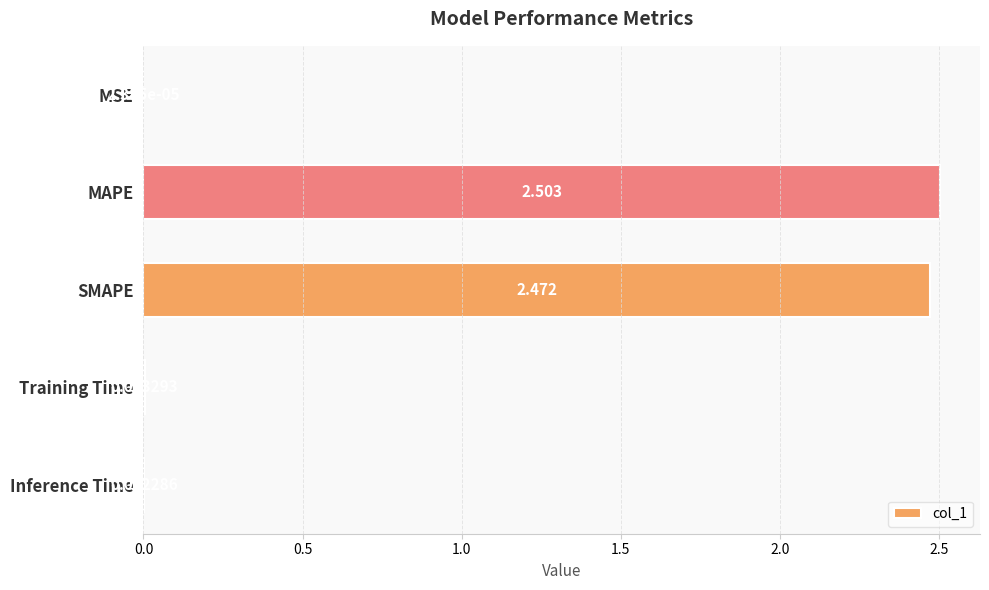

Which label corresponds to the largest value in the chart?

MAPE